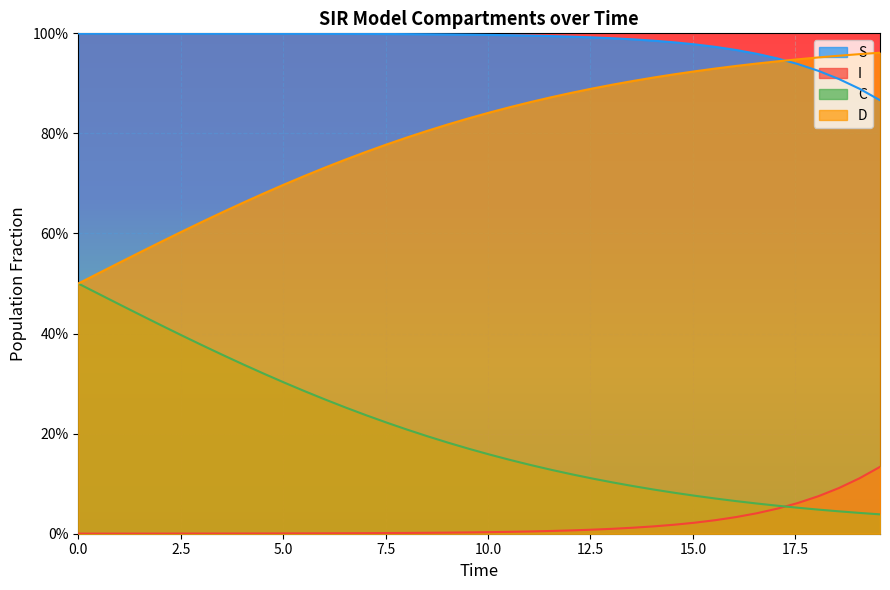

Does the chart display data point markers on the line(s)?

No